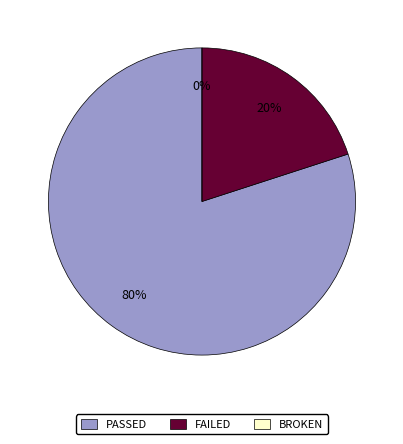

Which category has the biggest portion of the pie?

PASSED